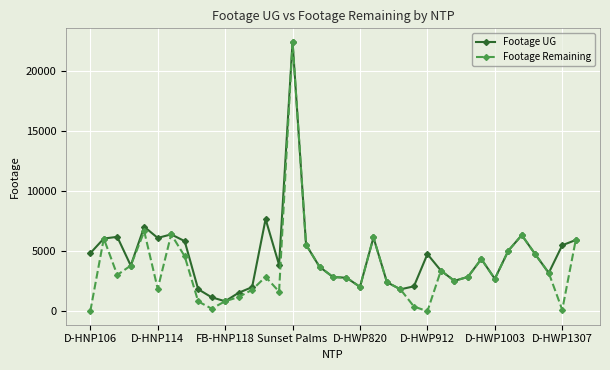

What is the maximum value for Footage UG?

22387